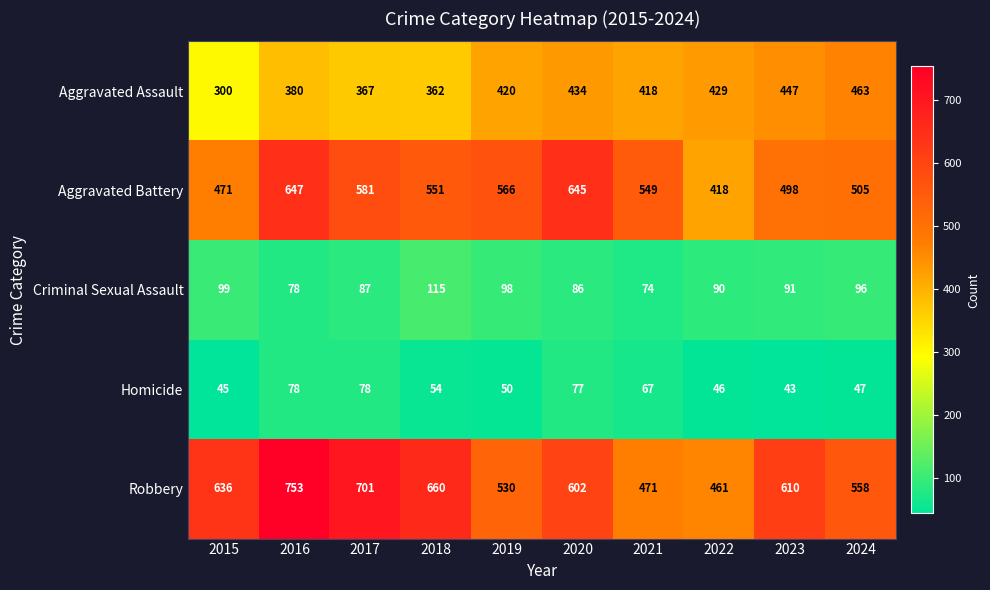

Count the number of categories in the chart.

10